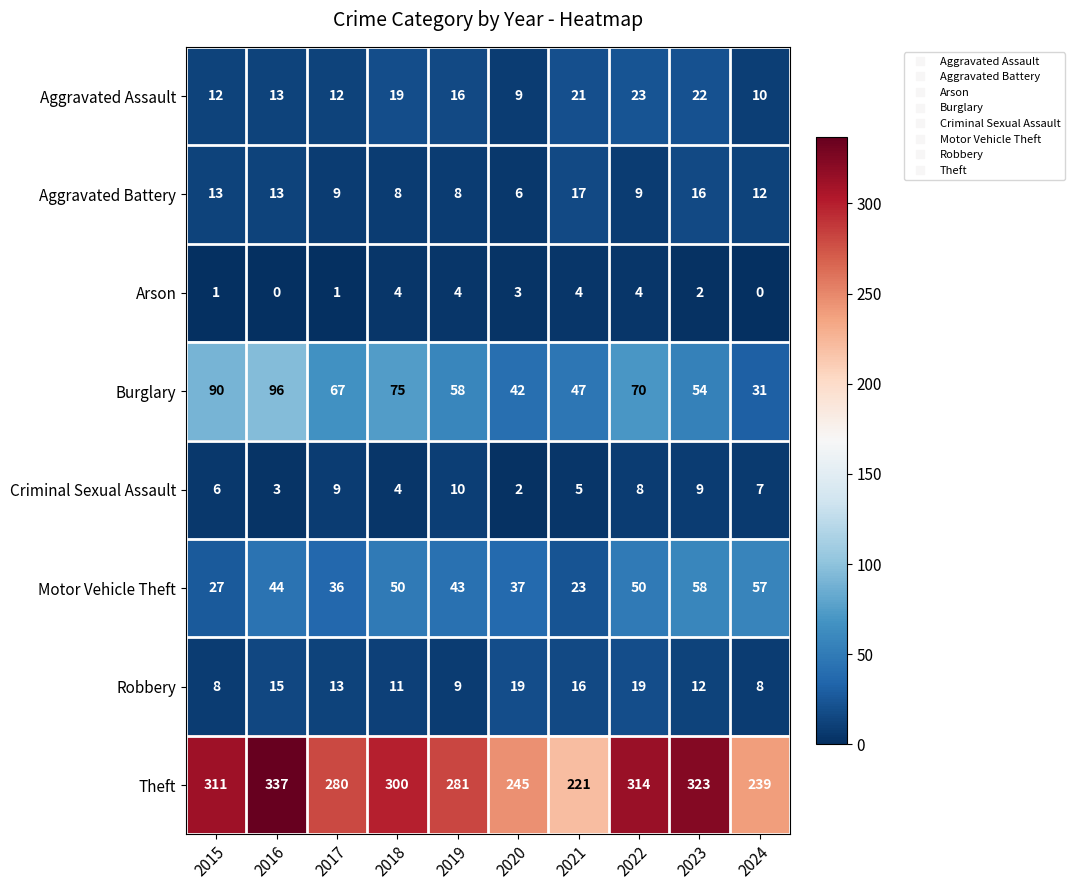

What is the difference between the maximum and minimum values in the Theft series?

116